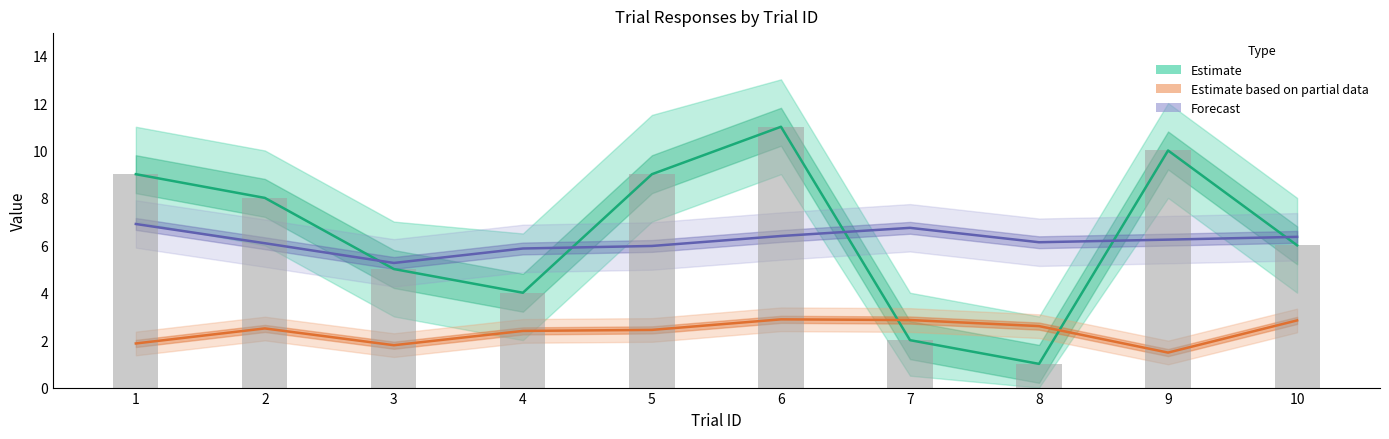

What is the difference between the maximum and minimum values in the Estimate series?

10.0